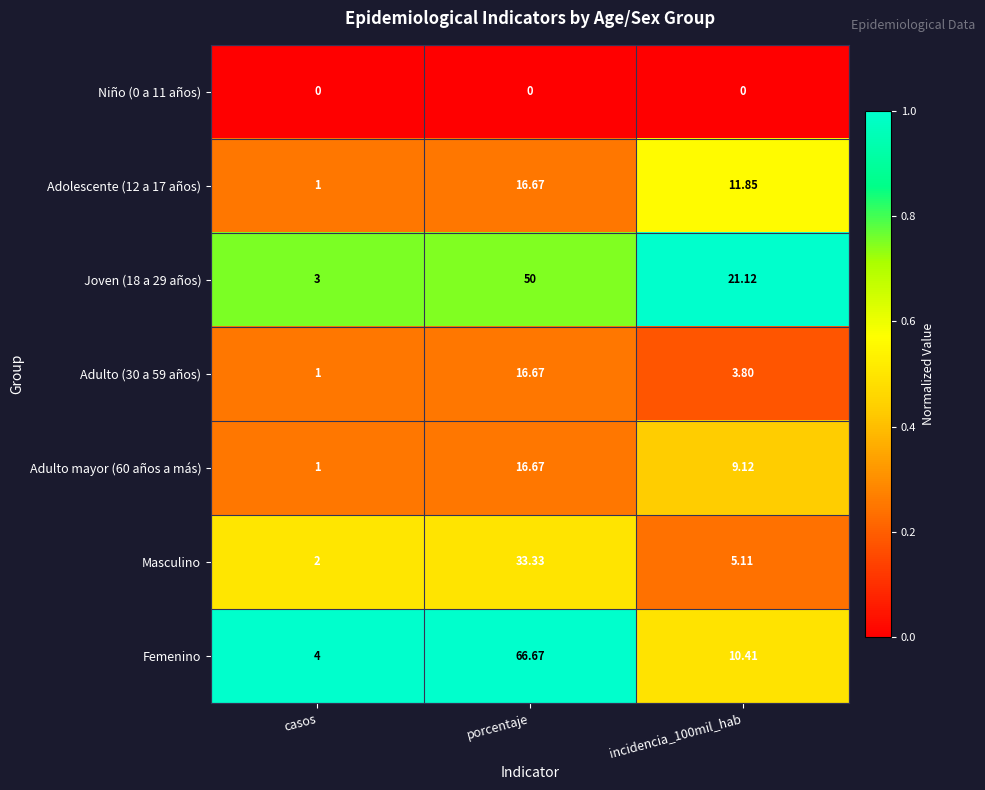

What is the total value across all series at casos?

12.0